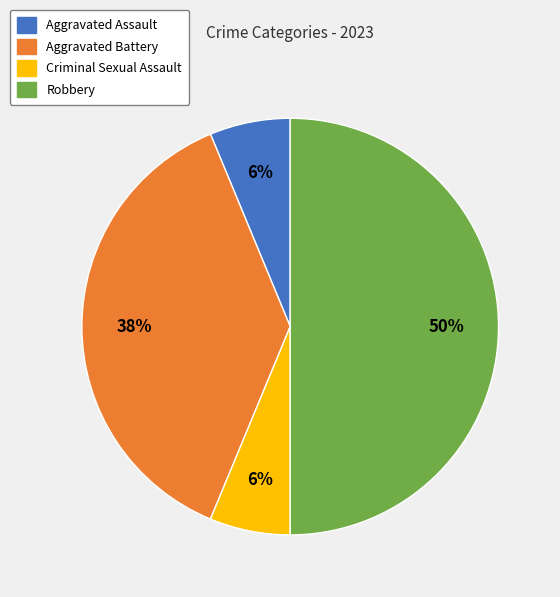

To the nearest percent, what is the difference between the largest and smallest slice percentages?

44%